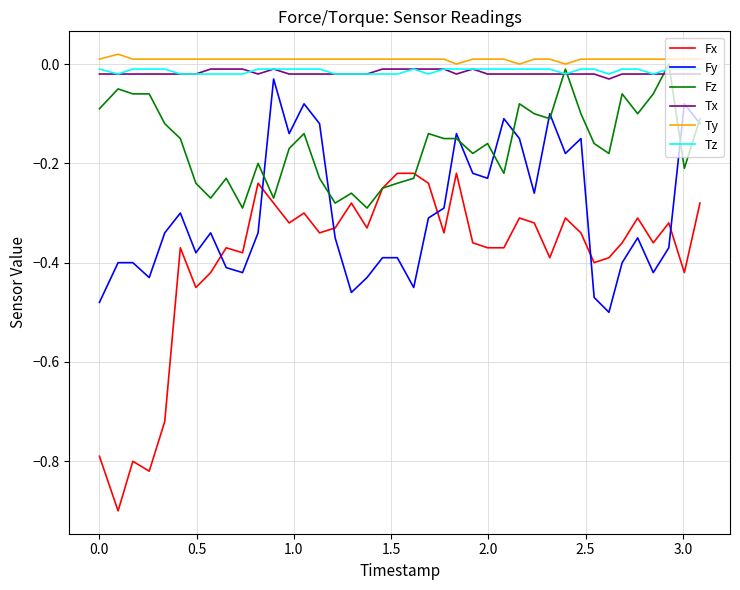

How many intersections are there between Fz and Tz?

4